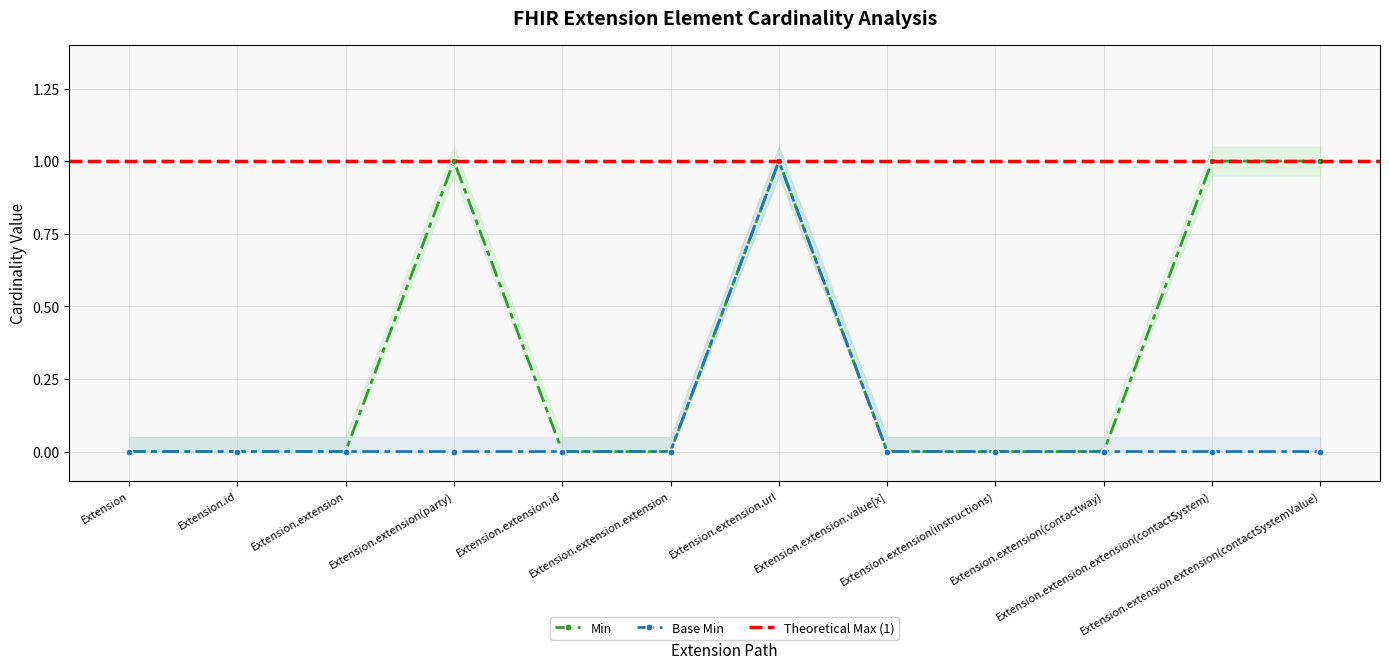

True or false: Base Min and Min cross at least once.

False